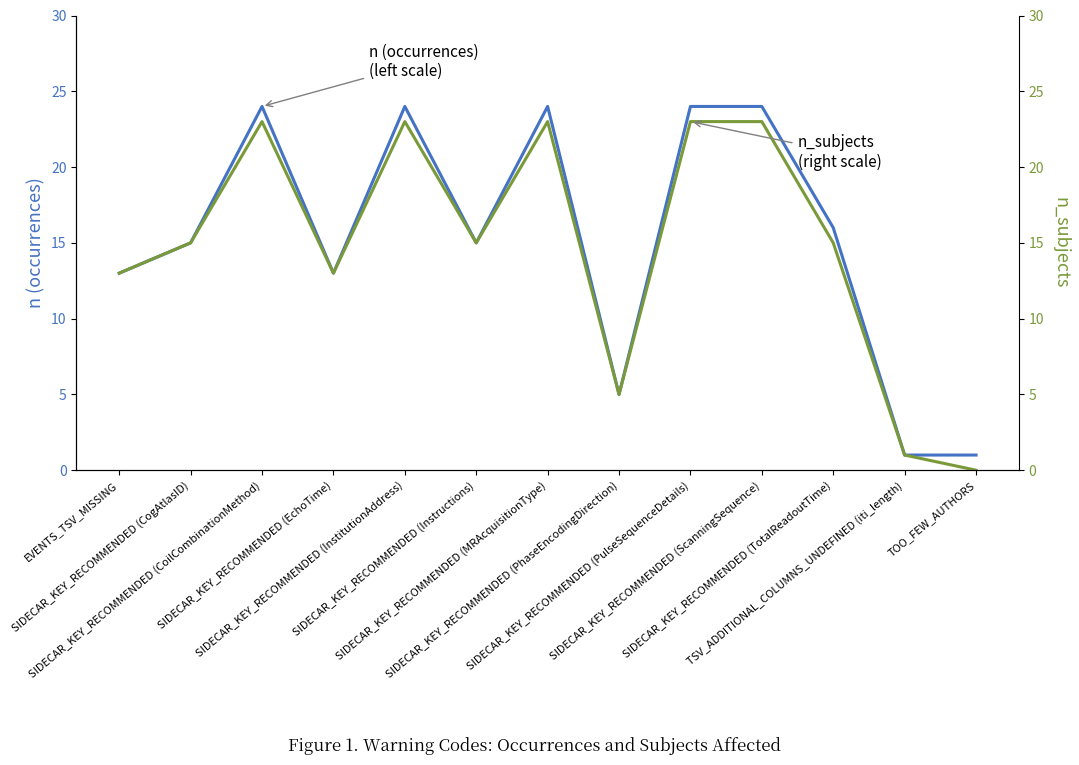

At which label is n (occurrences) closest to 12?

EVENTS_TSV_MISSING